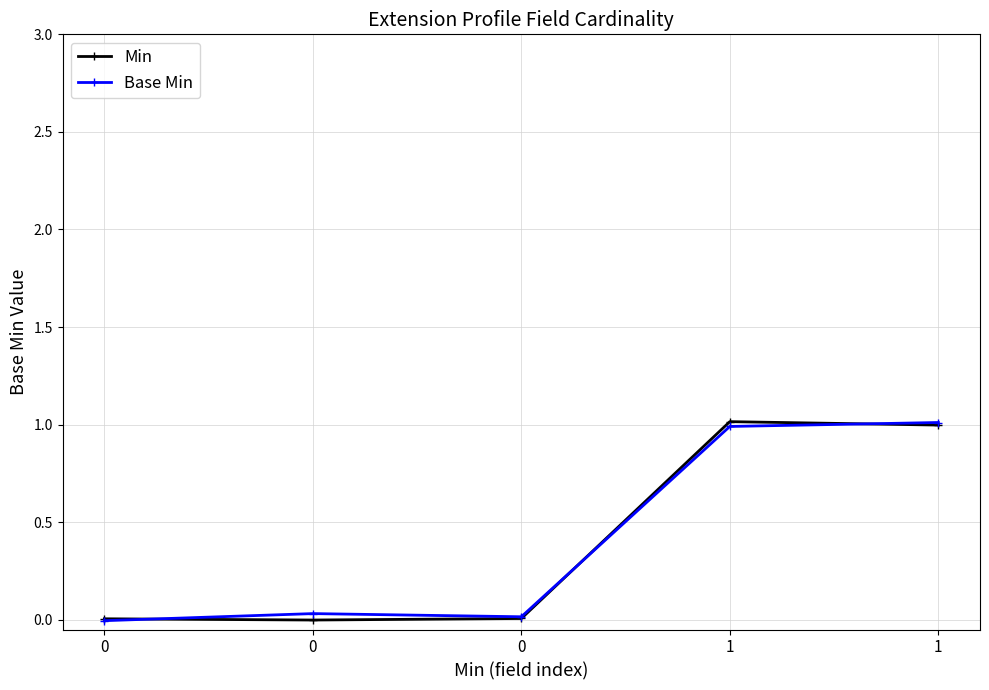

Is this an area chart (filled region under the line)?

No